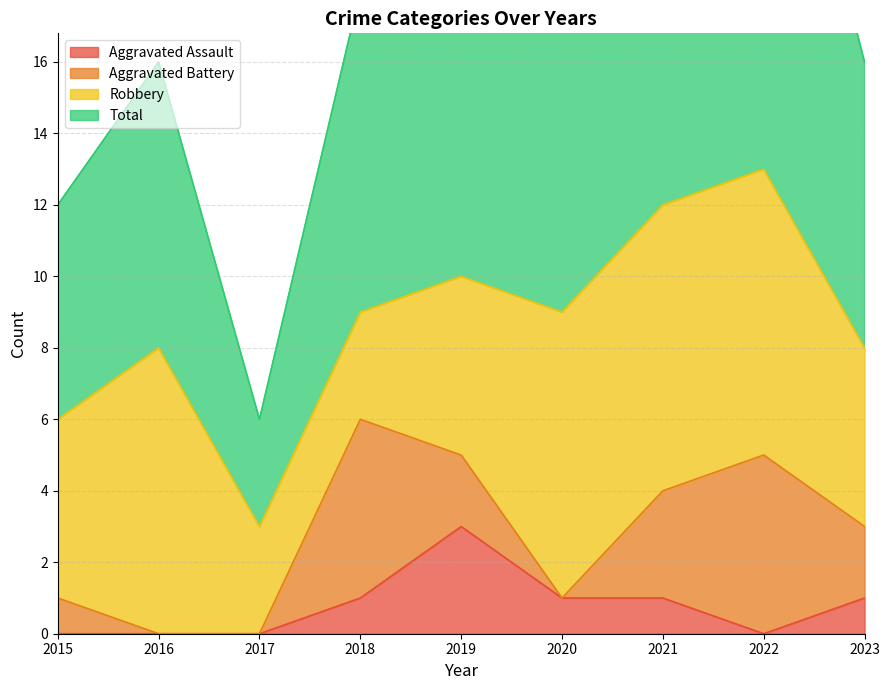

Does the chart display data point markers on the line(s)?

No